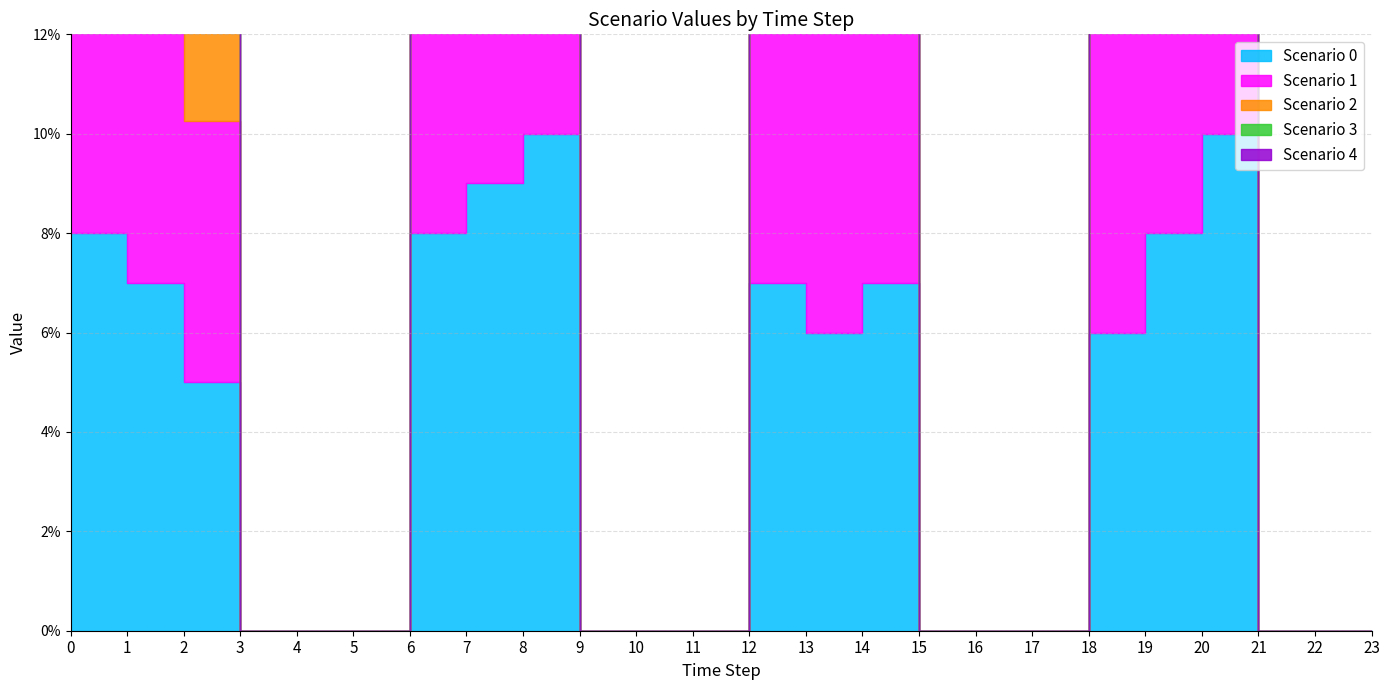

What is the sum of all Scenario 1 values?

1.0